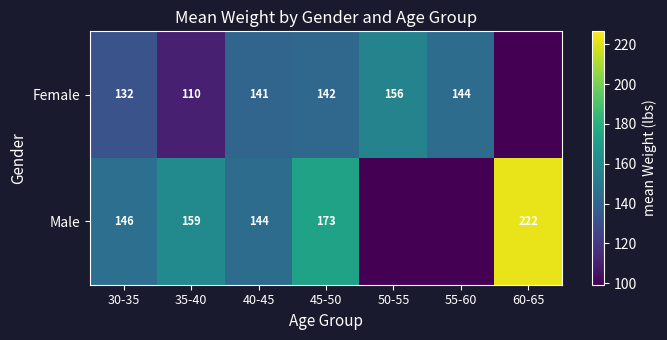

Is it true that Female equals 199 at 30-35?

False